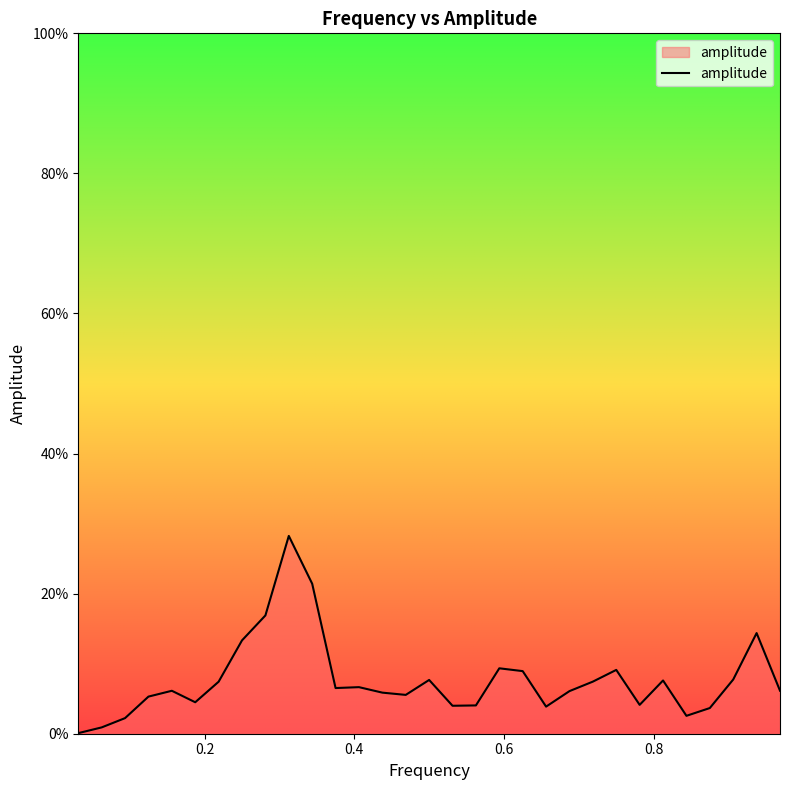

Does the chart display data point markers on the line(s)?

No